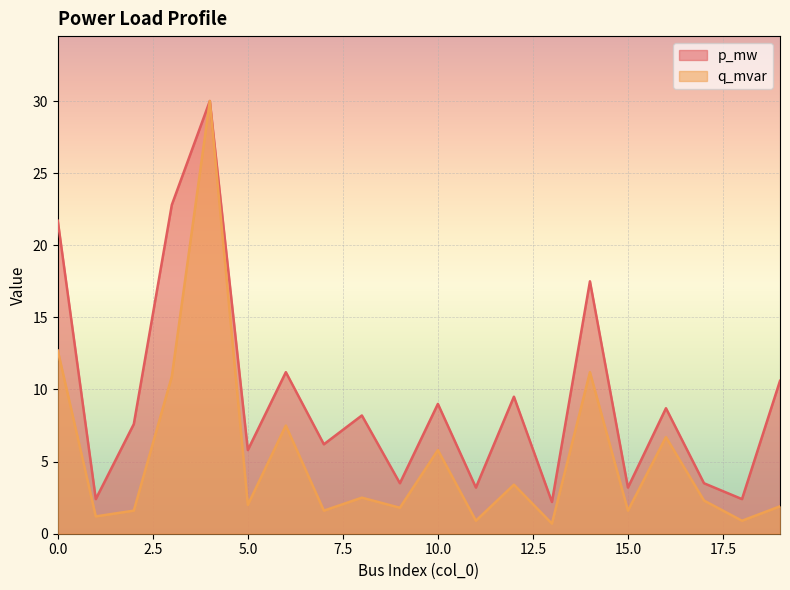

Reading left to right, list all the values displayed in this chart.

p_mw: 21.7	2.4	7.6	22.8	30.0	5.8	11.2	6.2	8.2	3.5	9.0	3.2	9.5	2.2	17.5	3.2	8.7	3.5	2.4	10.6
q_mvar: 12.7	1.2	1.6	10.9	30.0	2.0	7.5	1.6	2.5	1.8	5.8	0.9	3.4	0.7	11.2	1.6	6.7	2.3	0.9	1.9